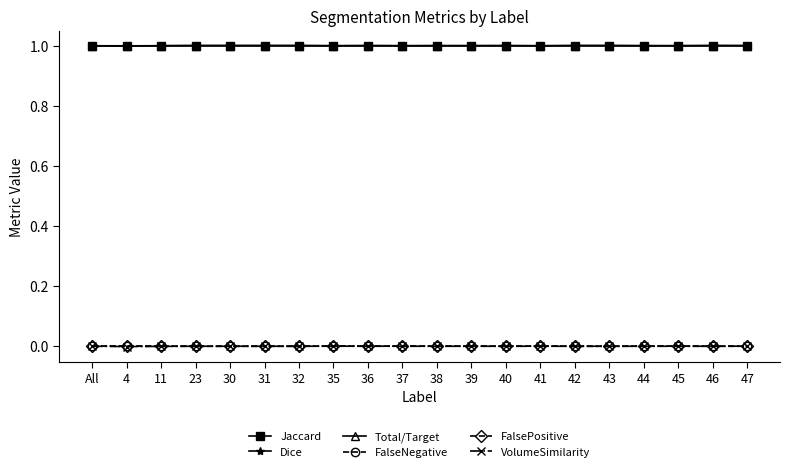

True or false: FalsePositive and Jaccard cross at least once.

False